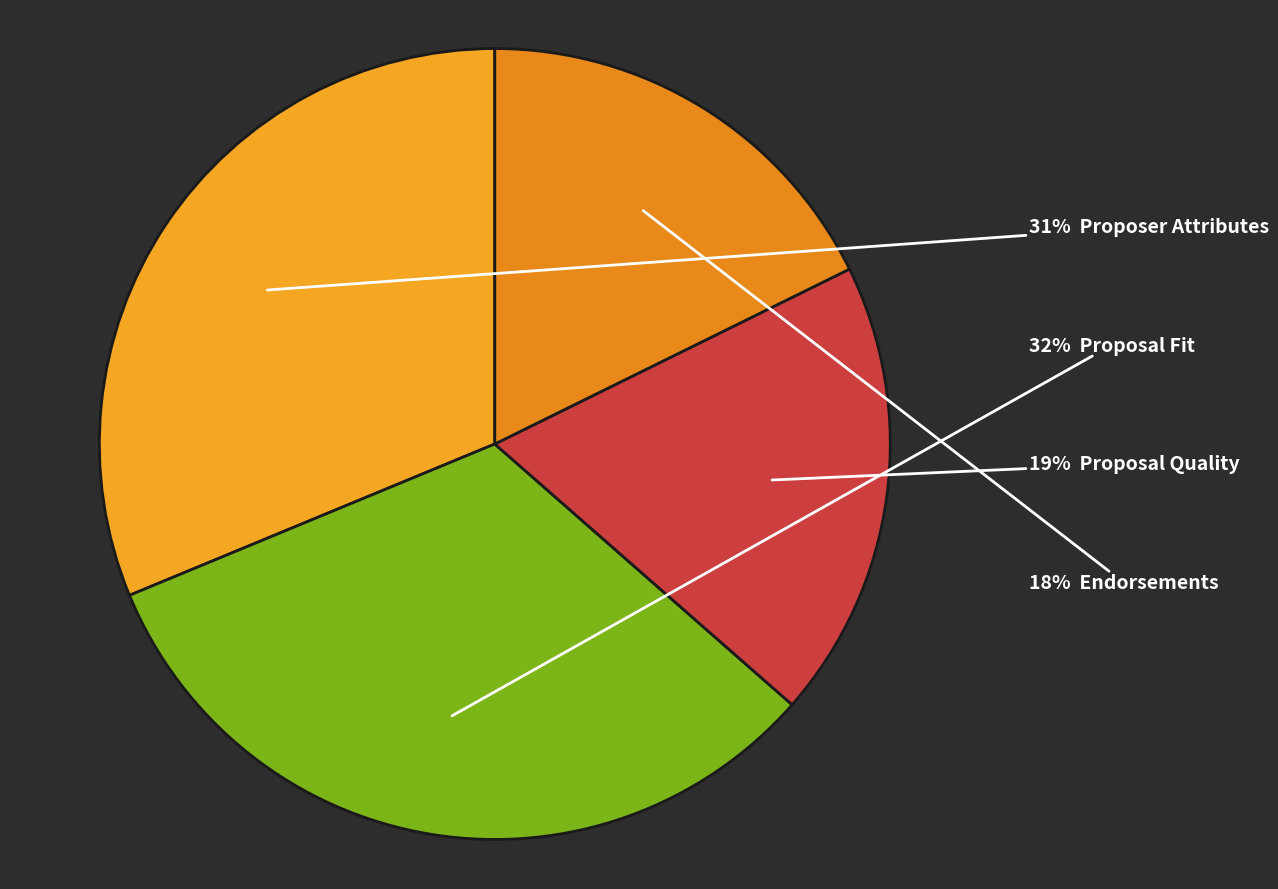

Count the number of slices in the pie.

4